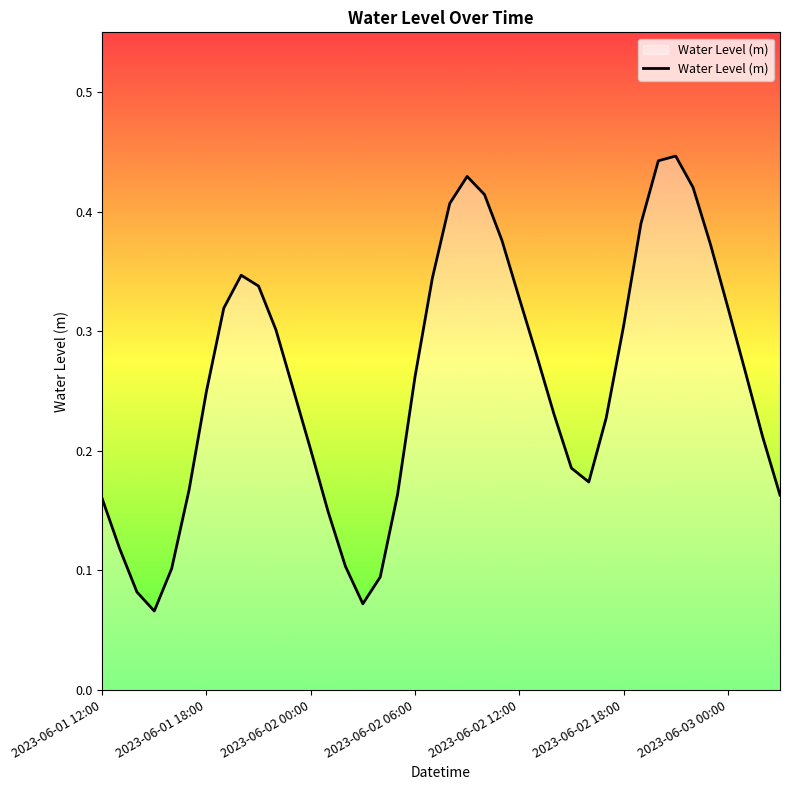

Is this an area chart (filled region under the line)?

Yes